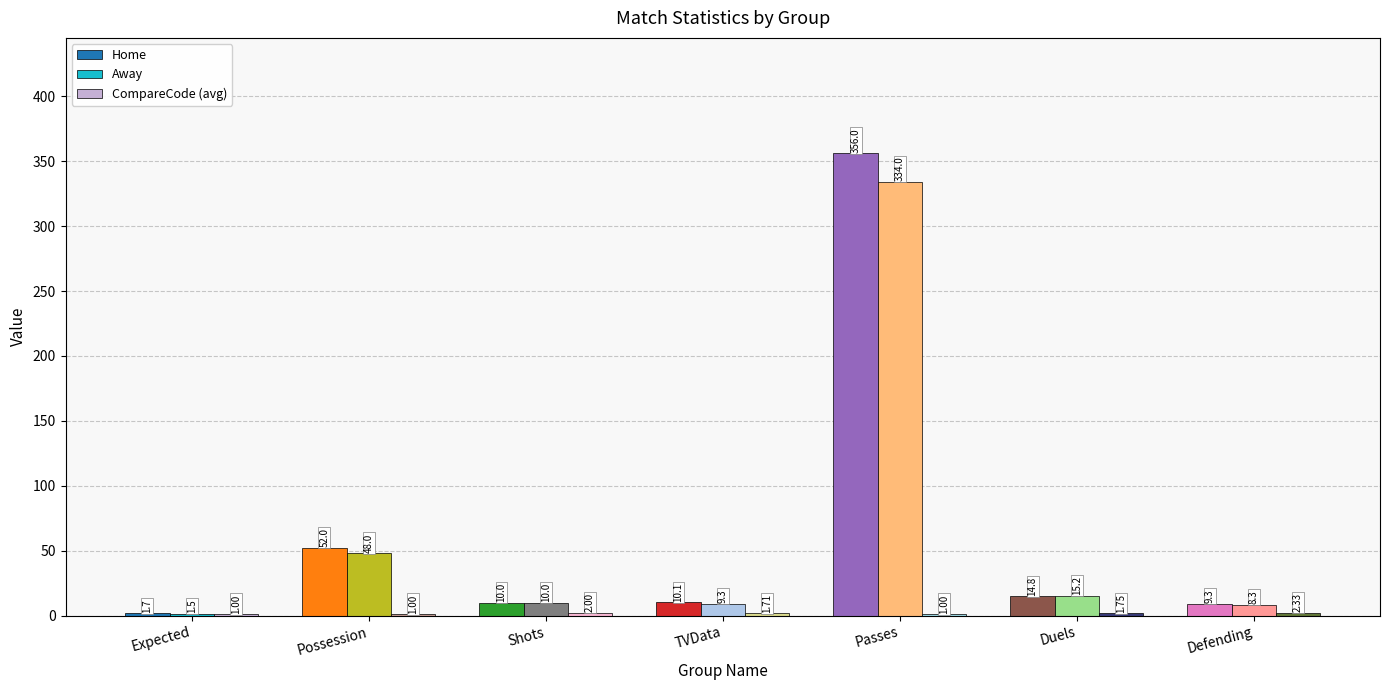

Which series changed the most between Expected and Passes?

Home